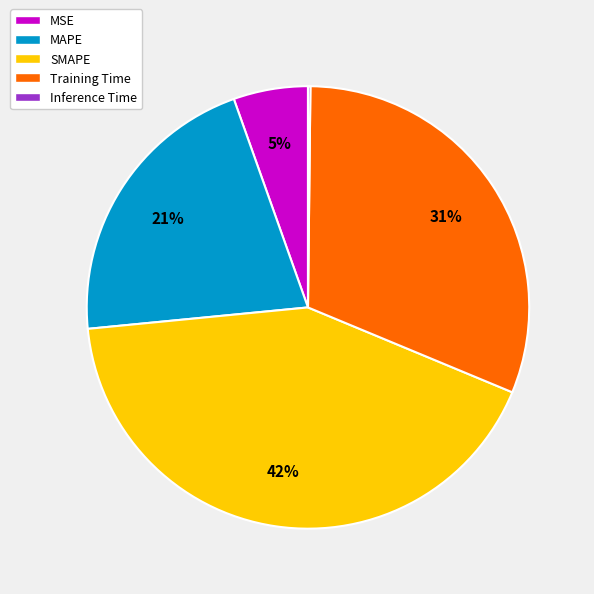

Do MAPE and SMAPE together represent more than half of the pie?

Yes